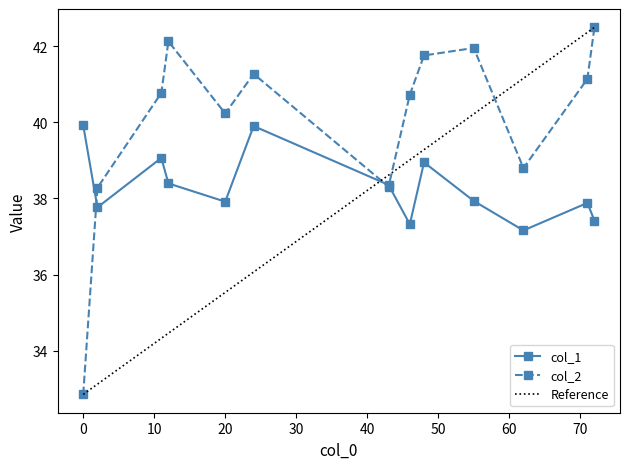

Between 12 and 43, which is larger?

12